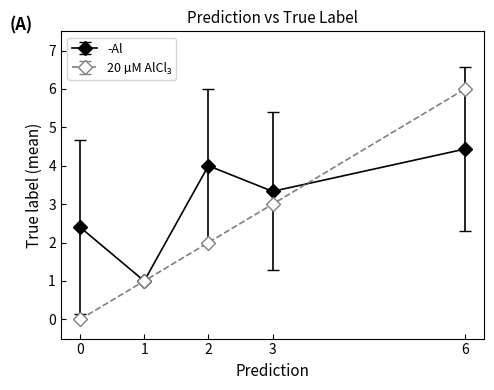

What is the spread (max minus min) of values at 6?

1.6